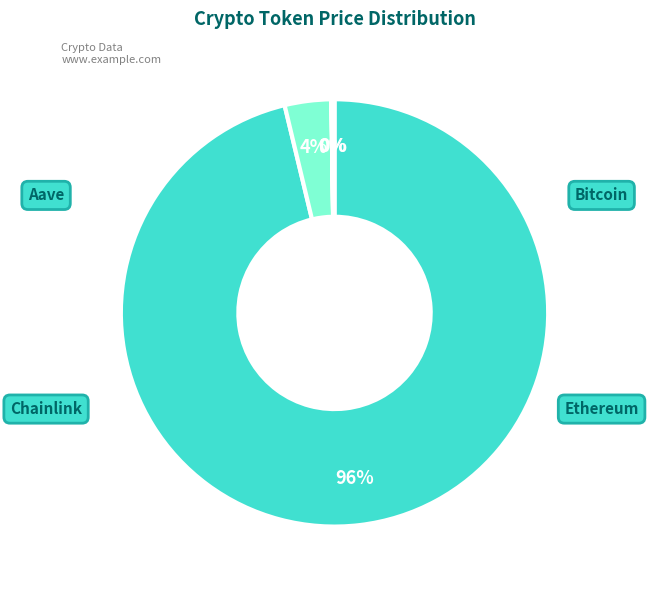

To the nearest percent, what is the difference between the Bitcoin and Aave slice percentages?

96%